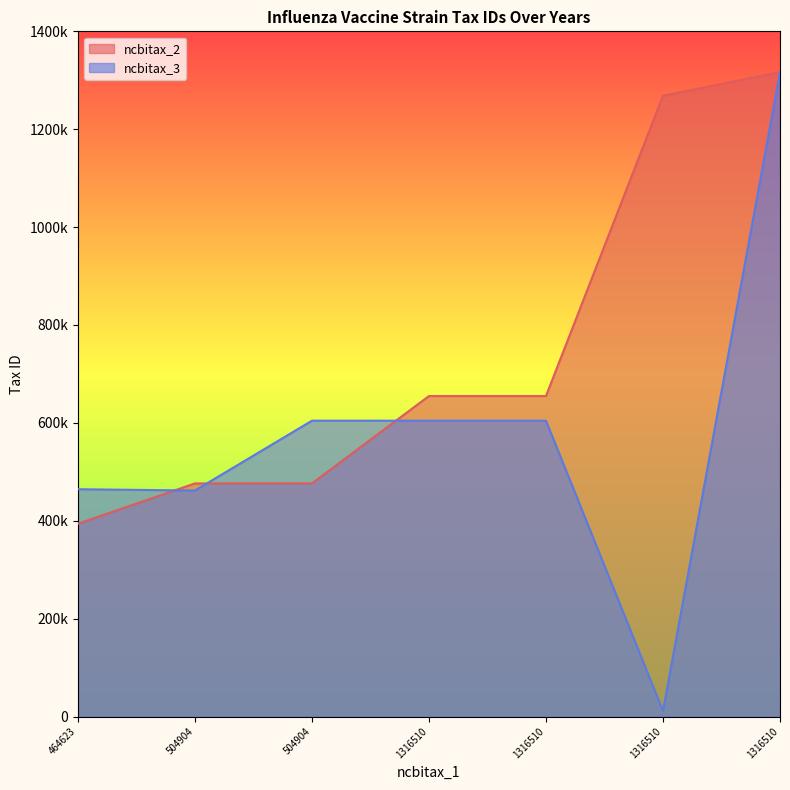

What is the highest value of the ncbitax_2 series?

1316510